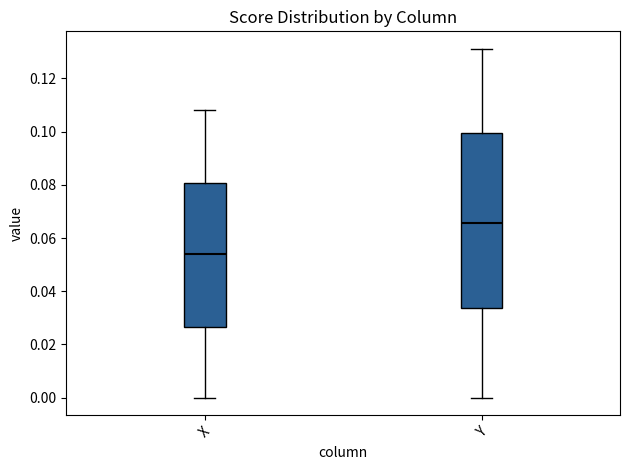

Which box has the lowest median line?

X